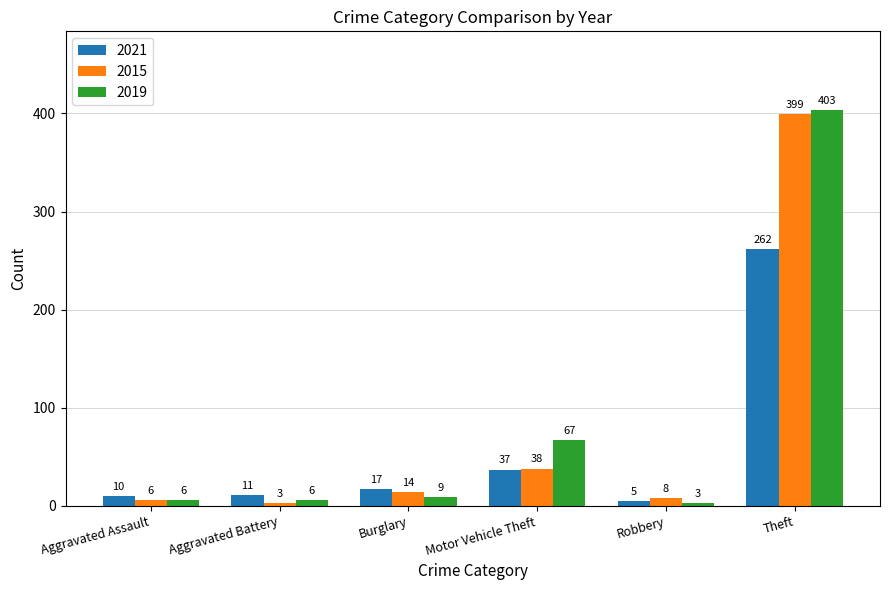

The 2019 series shows 67 at Motor Vehicle Theft. True or false?

True